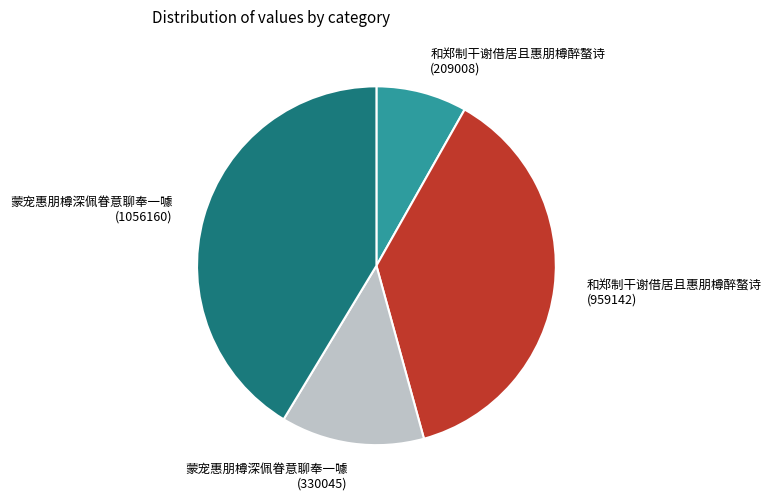

Is the sum of 和郑制干谢借居且惠朋樽醉螯诗 (959142) and 蒙宠惠朋樽深佩眷意聊奉一噱 (1056160) greater than half?

Yes